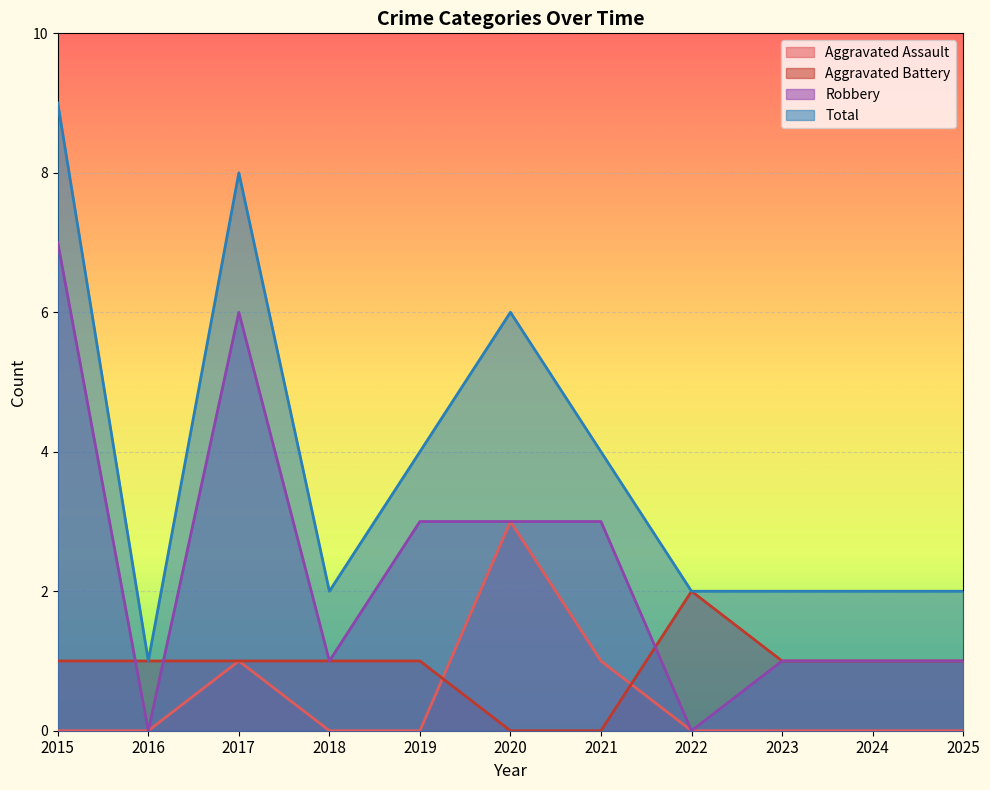

At which label is Aggravated Assault closest to 1?

2017